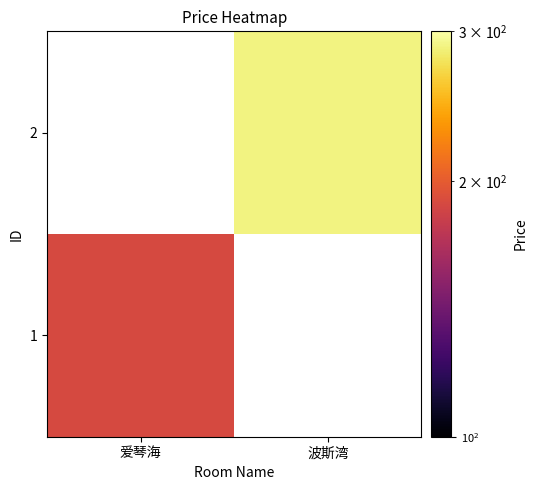

List the series in order of their overall mean, lowest first.

1, 2